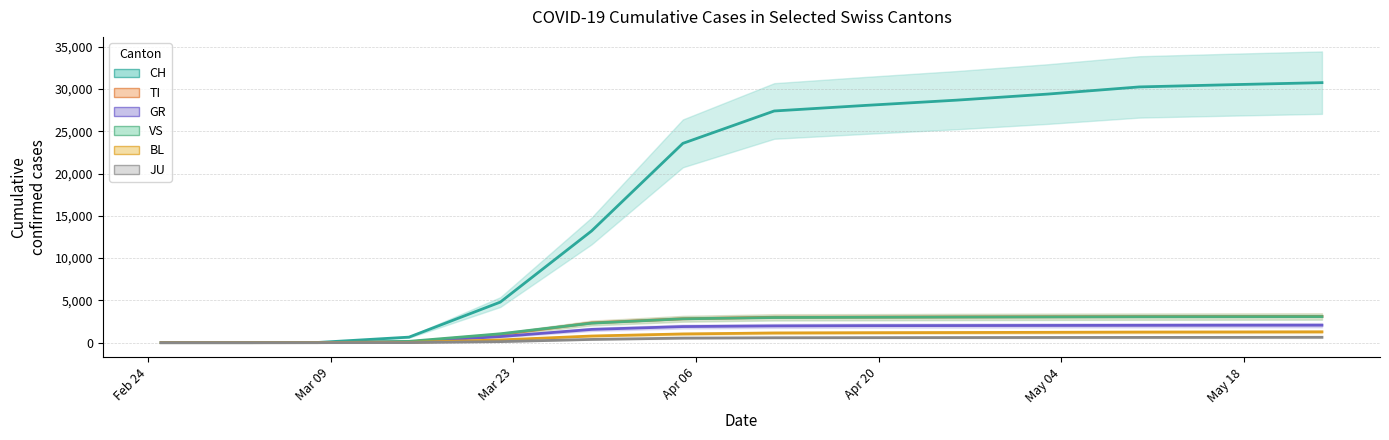

True or false: JU and CH cross at least once.

False